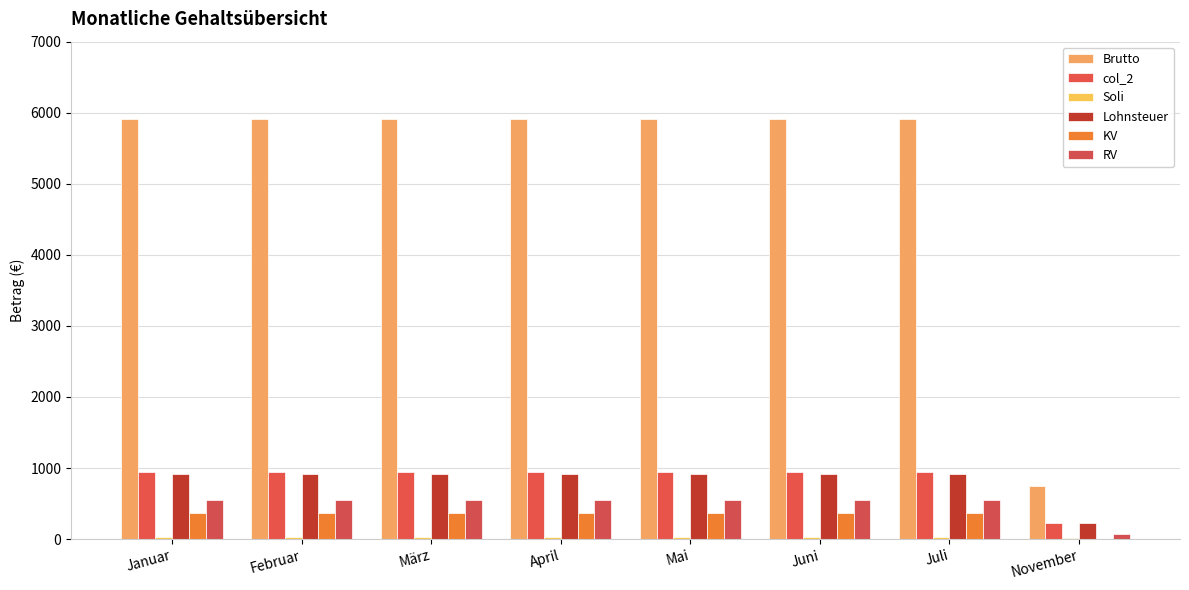

List the labels in order of Soli value, smallest first.

November, Januar, Februar, März, April, Mai, Juni, Juli